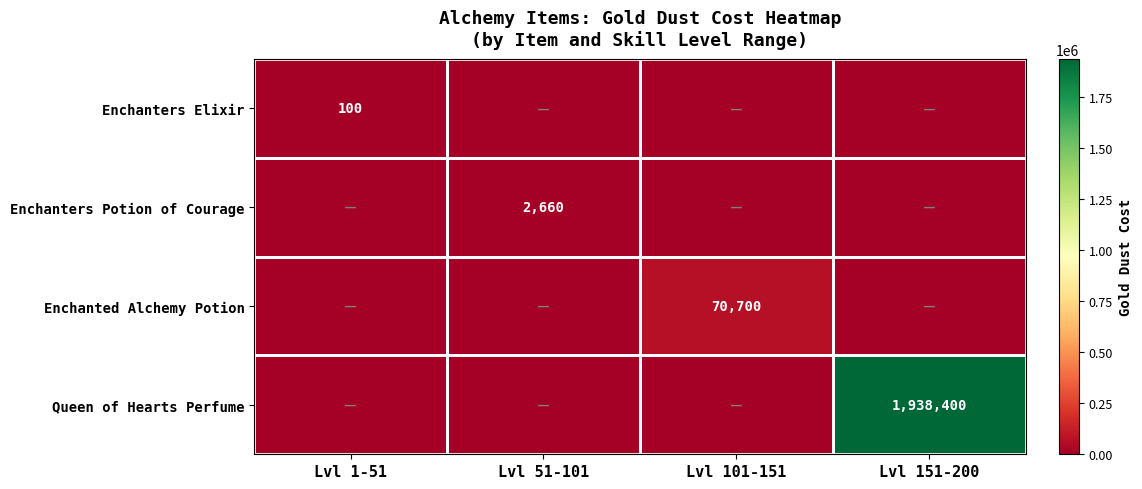

The value of Queen of Hearts Perfume at Lvl 151-200 is 1938400. True or false?

True